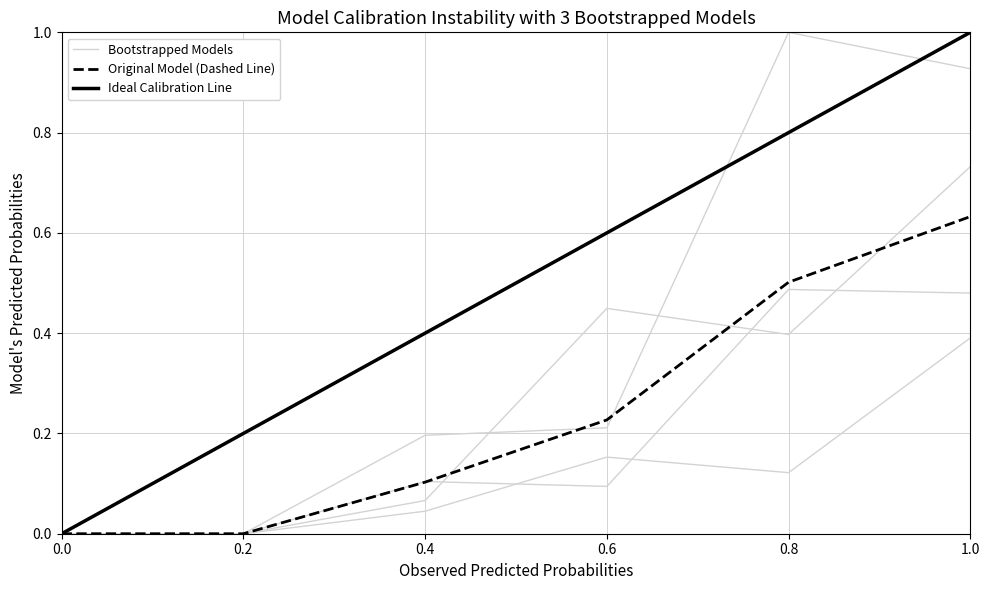

At how many categories does at least one series exceed 0?

4